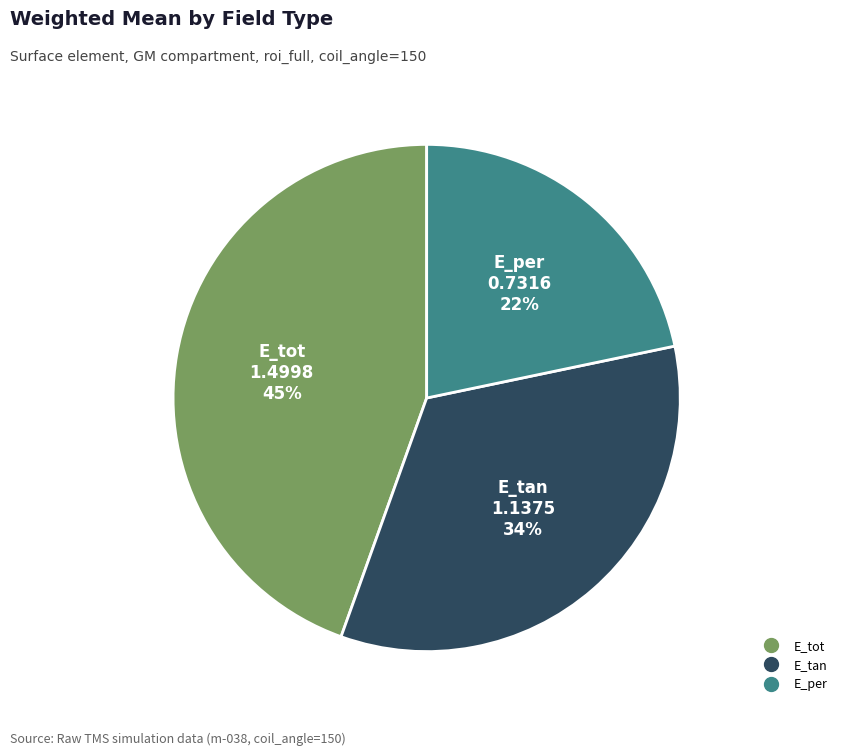

Do E_per and E_tan together represent more than half of the pie?

Yes